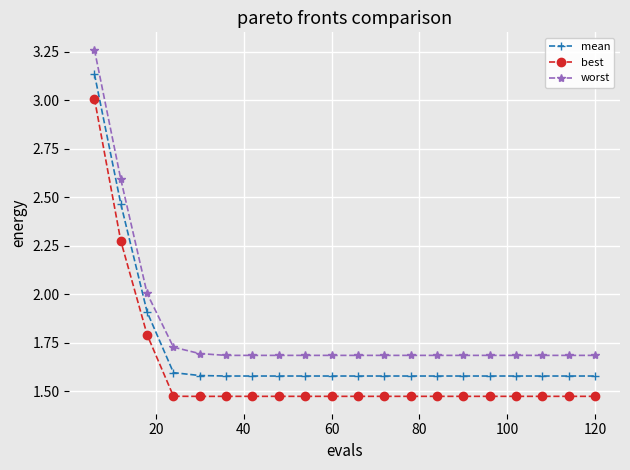

How many lines are shown in the chart?

3